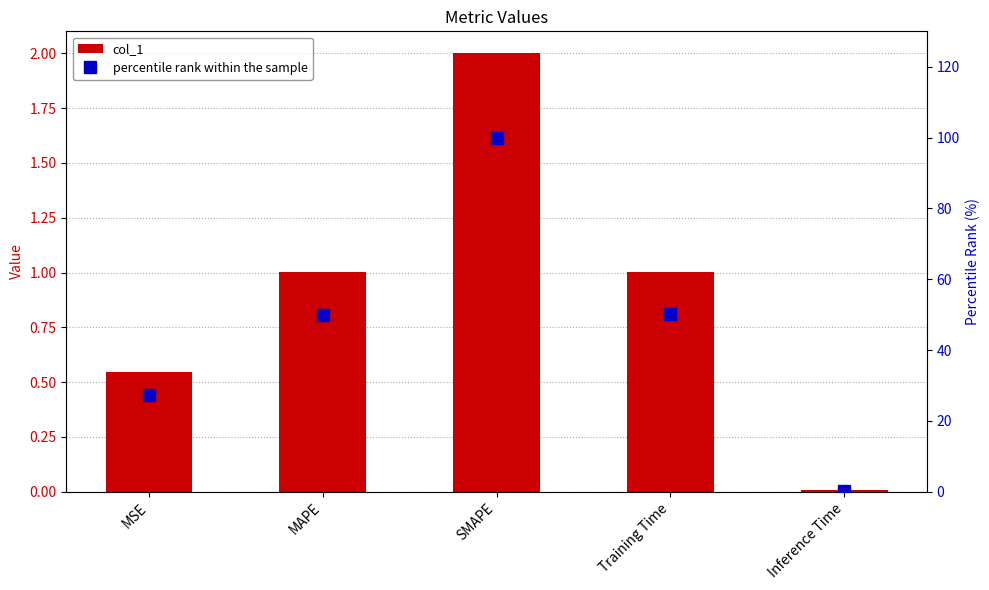

Reading left to right, what are all the values shown in this chart?

col_1: 0.5	1.0	2.0	1.0	0.0
percentile rank within the sample: 27.4	50.0	100.0	50.2	0.4